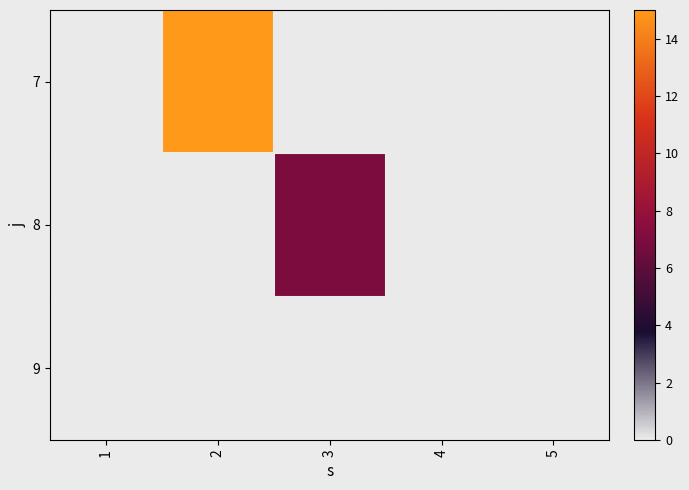

At which category does the chart reach its peak across all series?

2